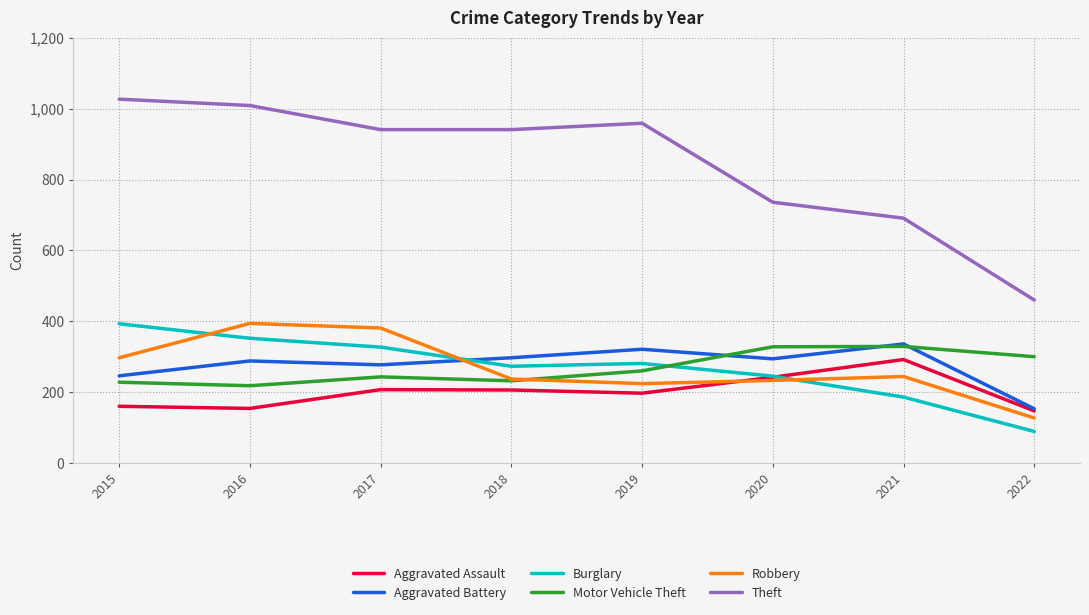

What is the total value across all series at 2016?

2415